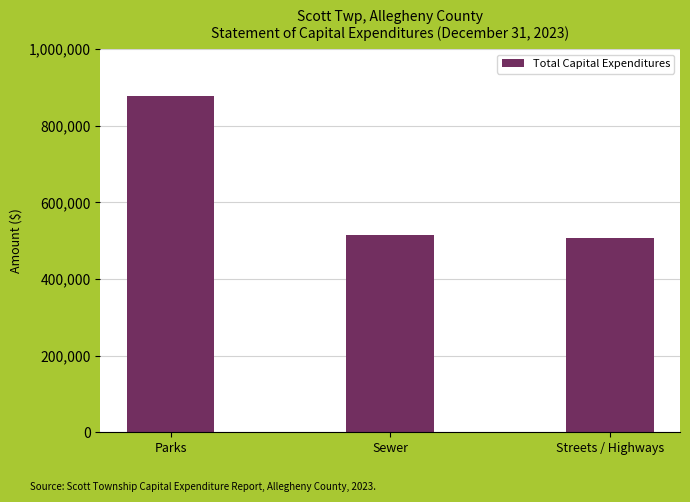

How many data points does each series have?

3